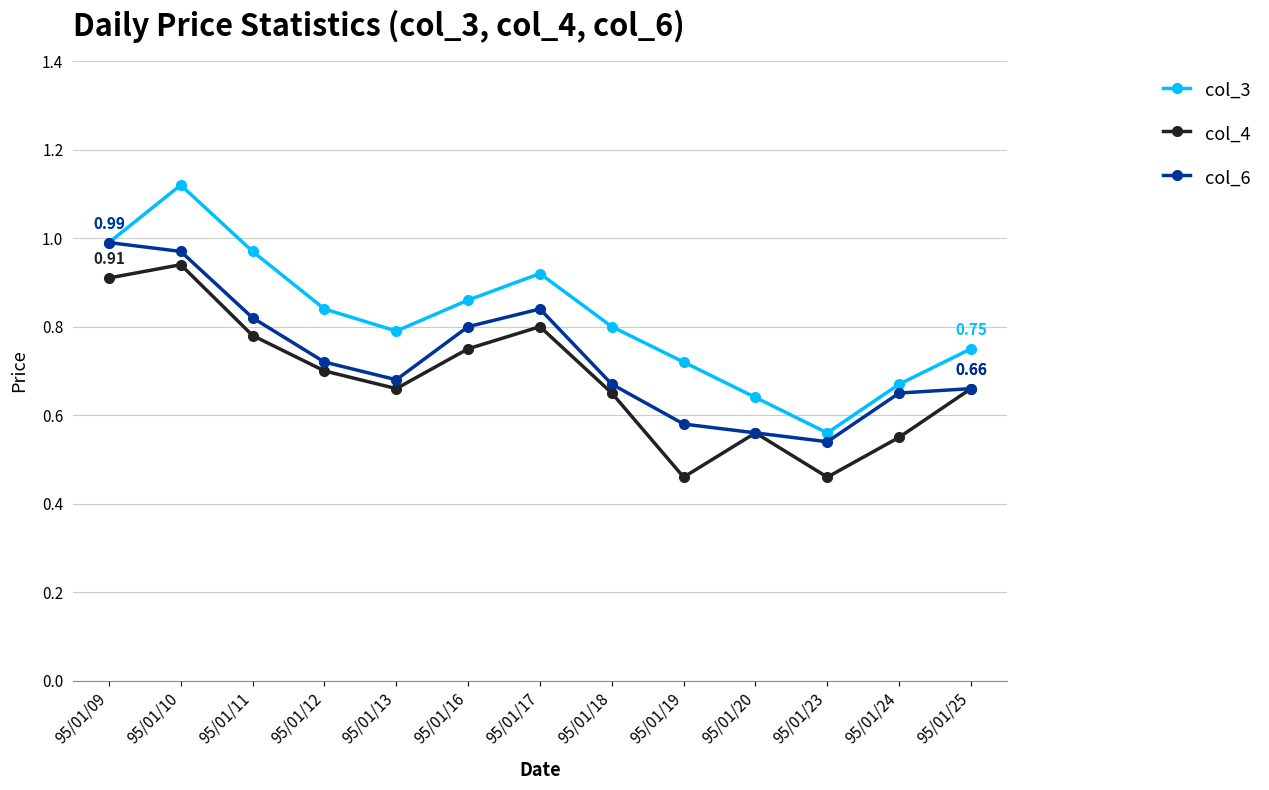

List the series in order of their overall mean, lowest first.

col_4, col_6, col_3